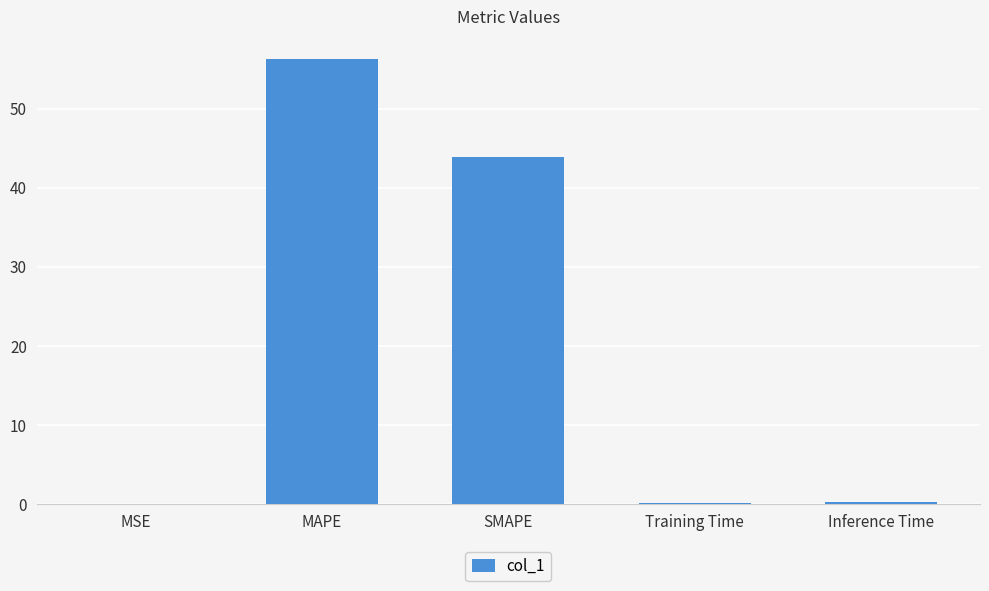

Is it true that the value at Training Time is 0.2?

True